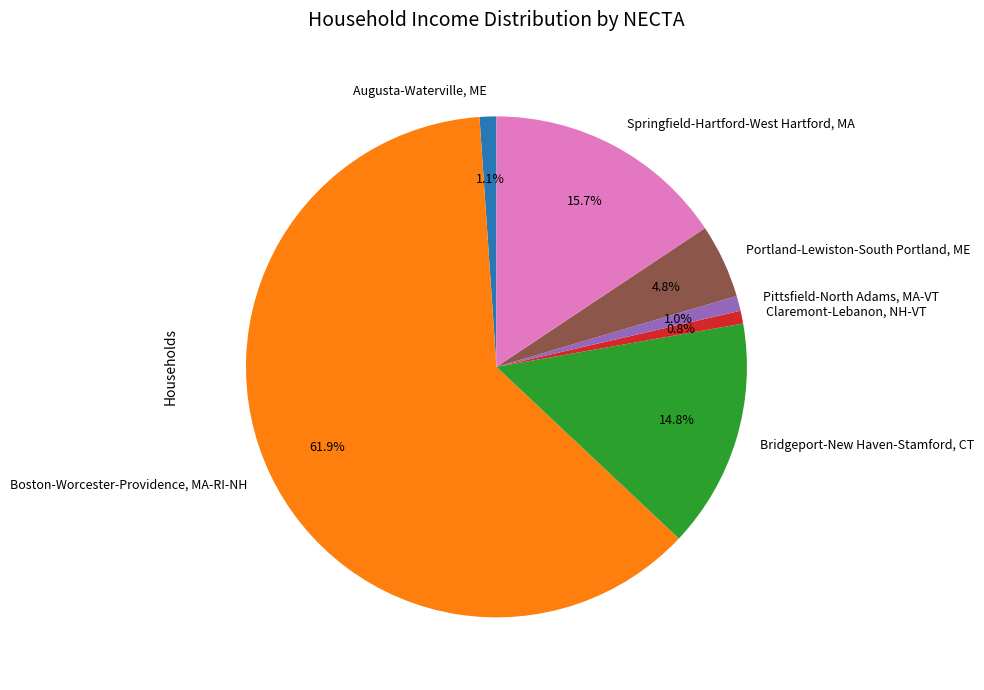

Which slice is the largest?

Boston-Worcester-Providence, MA-RI-NH